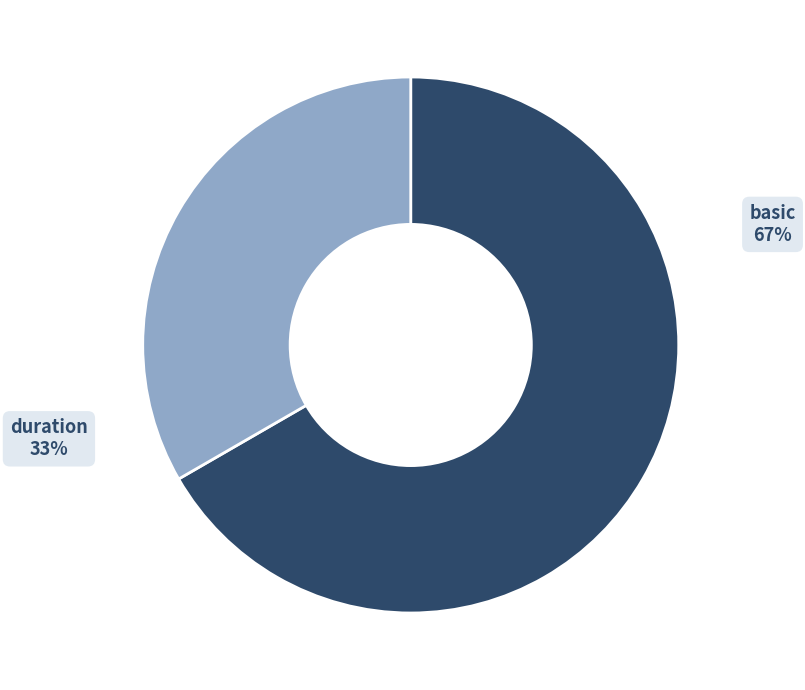

How many segments does this pie chart have?

2